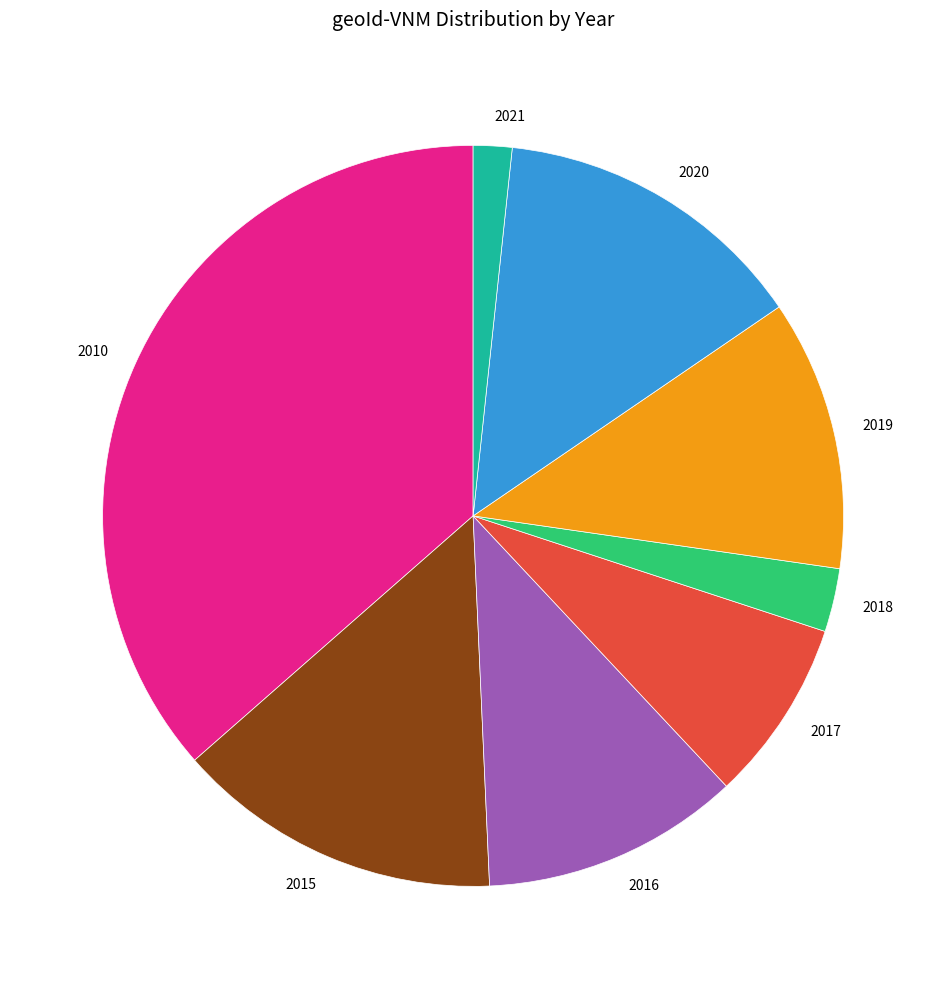

Approximately how many times larger is the value at 2019 compared to 2010?

0.3